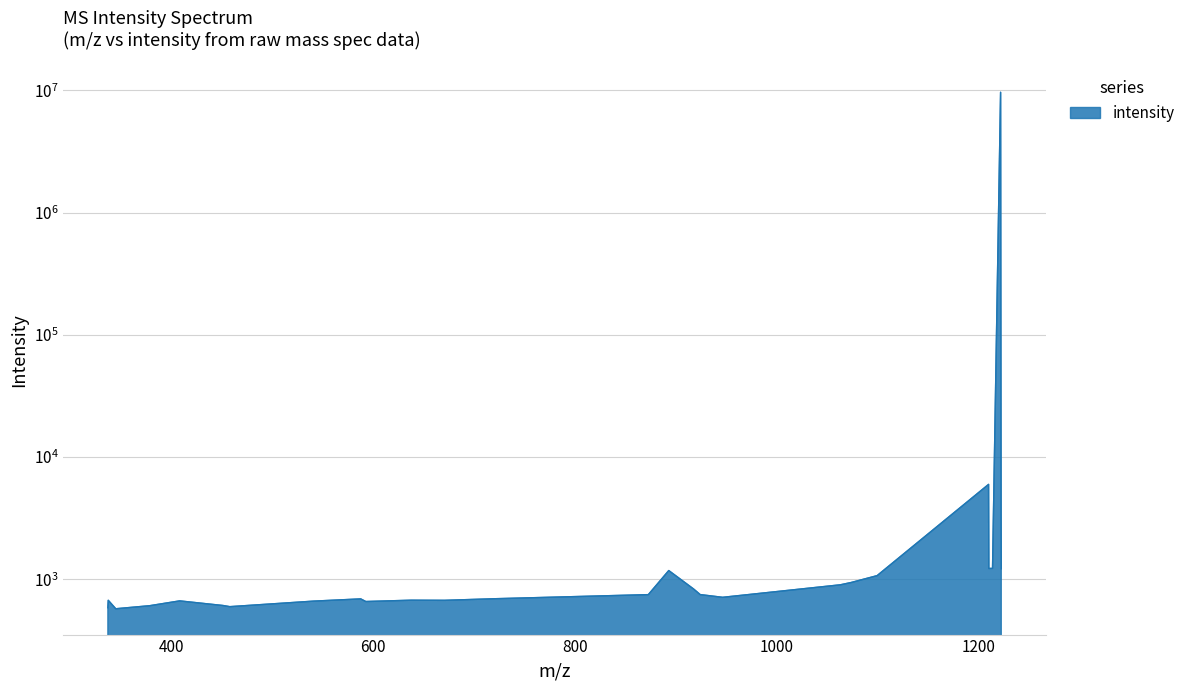

The chart shows a value of 1016.4 at 722.71375. True or false?

False